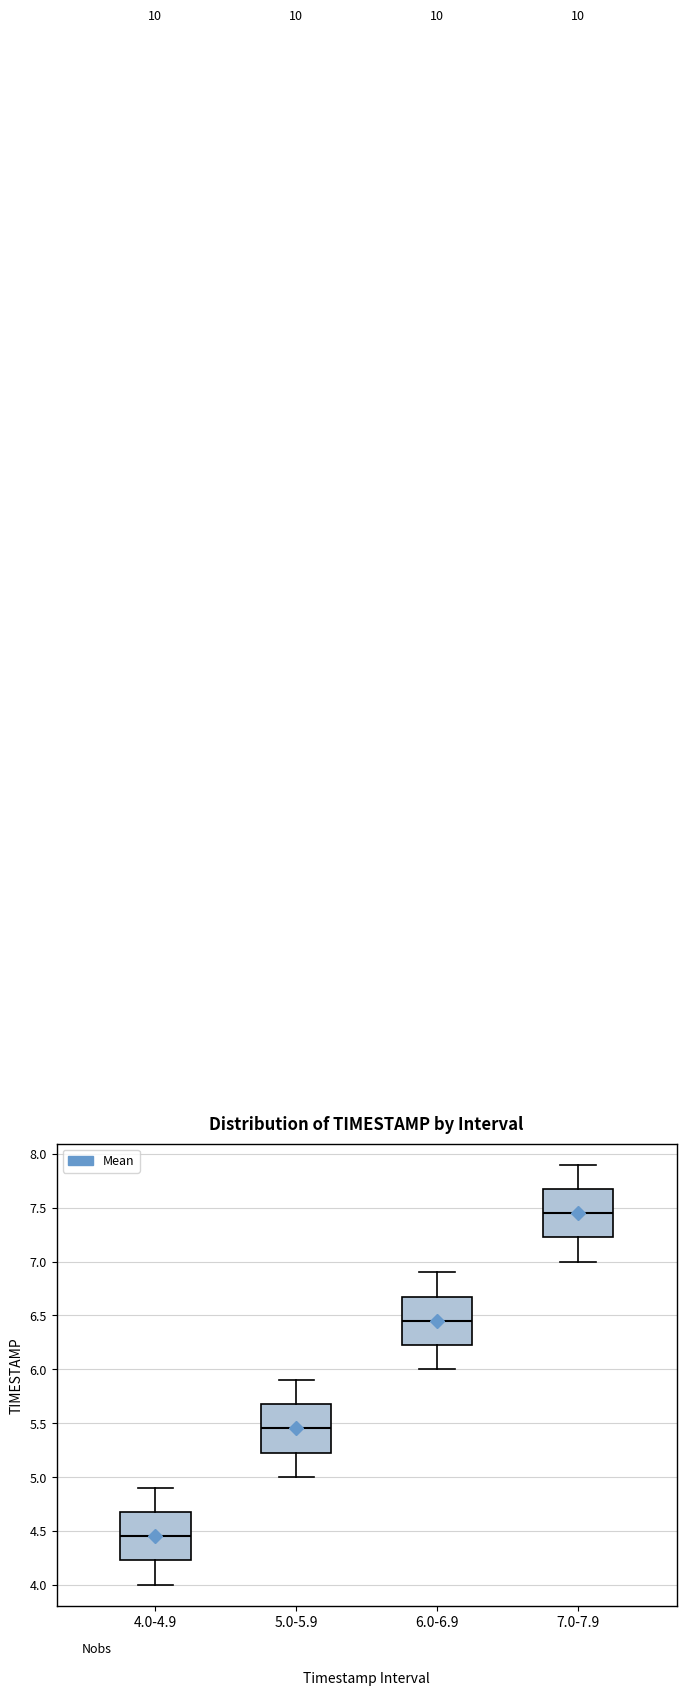

Reading left to right, transcribe this box plot: for each box, give where its median line is, the range the box spans, and where its two whiskers end, as read against the y-axis. The values are not printed on the chart, so give them approximately, as read against the axis.

4.0-4.9: median 4.45, box 4.25 to 4.70, whiskers 4.00 to 4.90
5.0-5.9: median 5.45, box 5.25 to 5.70, whiskers 5.00 to 5.90
6.0-6.9: median 6.45, box 6.25 to 6.70, whiskers 6.00 to 6.90
7.0-7.9: median 7.45, box 7.25 to 7.70, whiskers 7.00 to 7.90